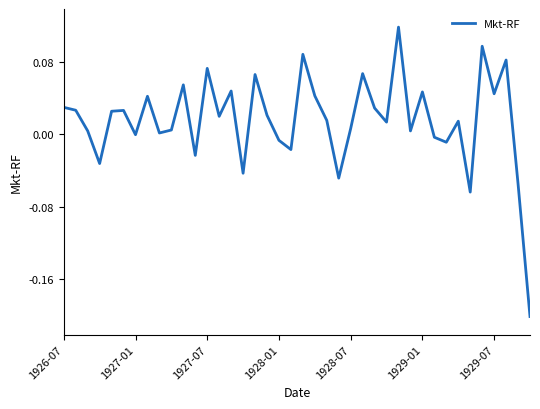

What is the difference between the maximum and minimum values?

0.3